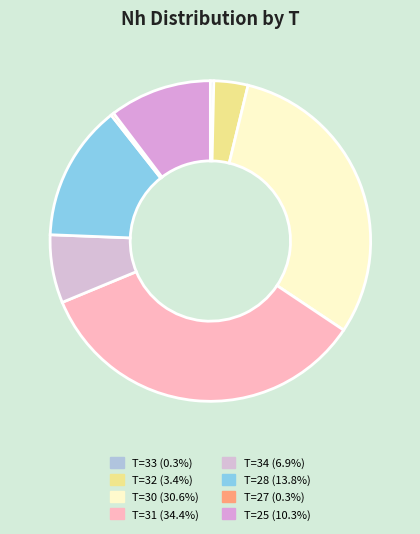

Count the number of slices in the pie.

8